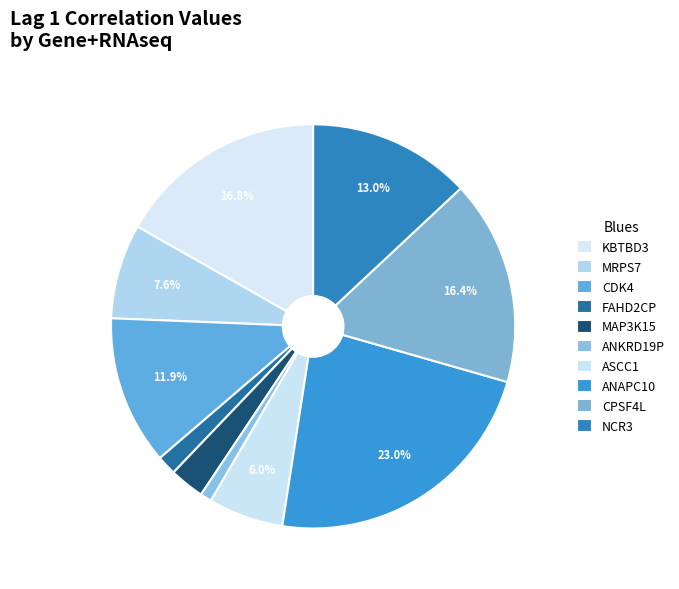

Which slice is the largest?

ANAPC10+RNAseq